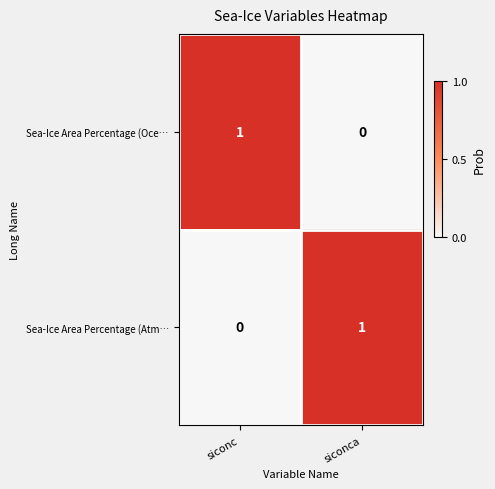

Count the number of data series in this chart.

2